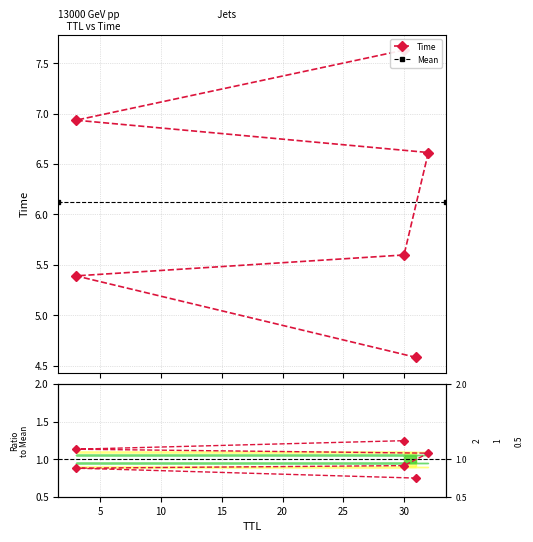

What is the label of the 4th point from the right?

30